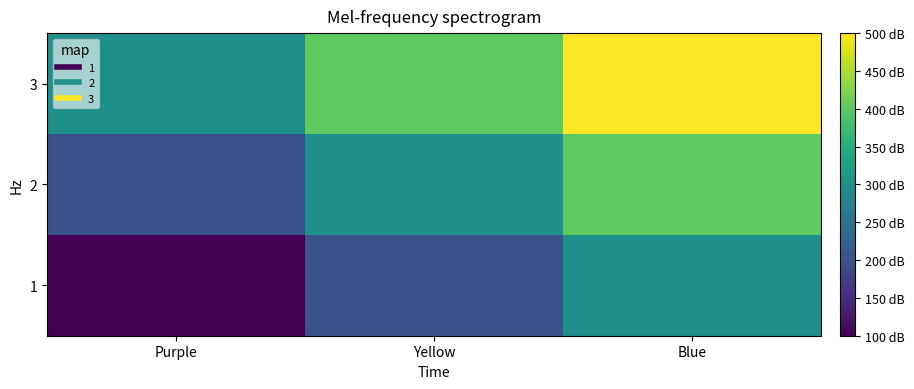

What is the total value across all series at Blue?

1200